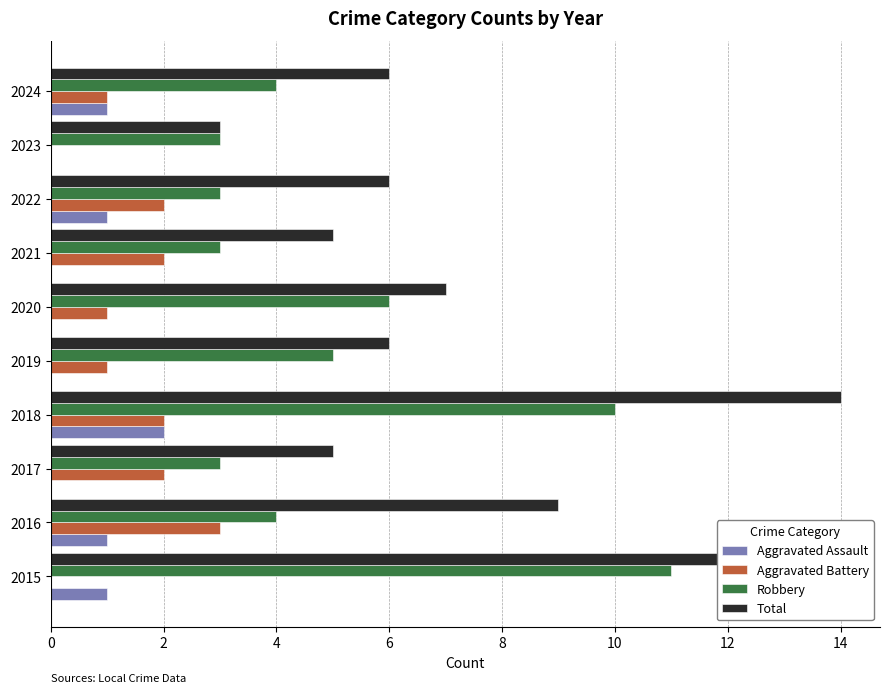

Is the value of Aggravated Battery at 2024 greater than the value of Aggravated Assault at 2023?

Yes